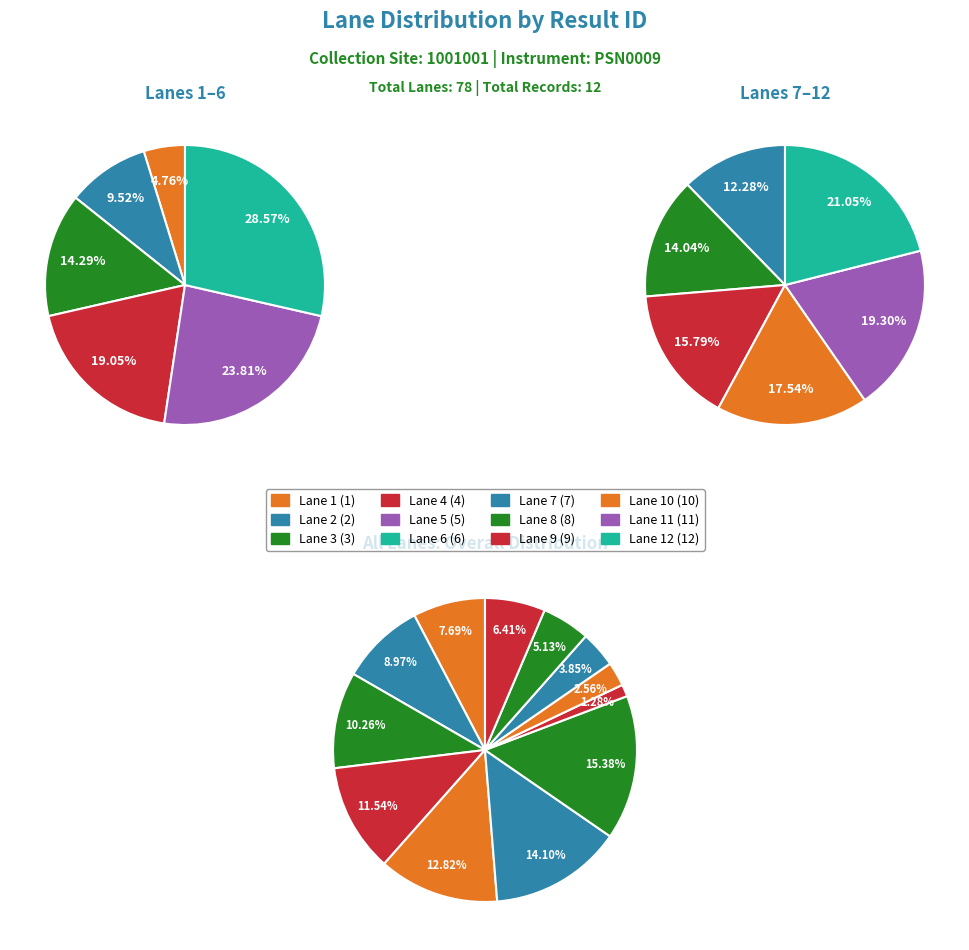

Is there any slice that represents more than half of the pie?

No